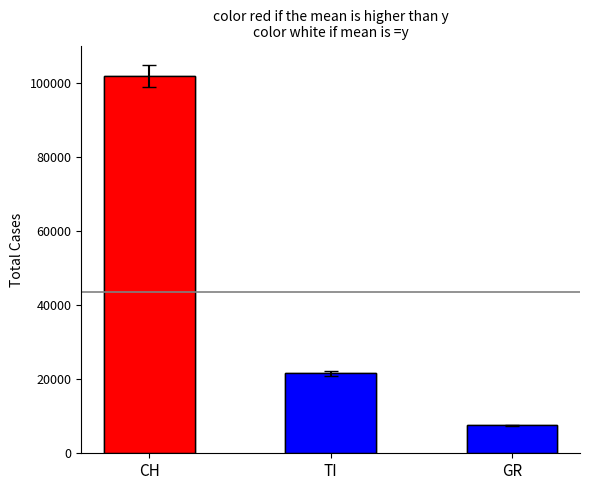

What is the value of the 1st bar from the left?

101776